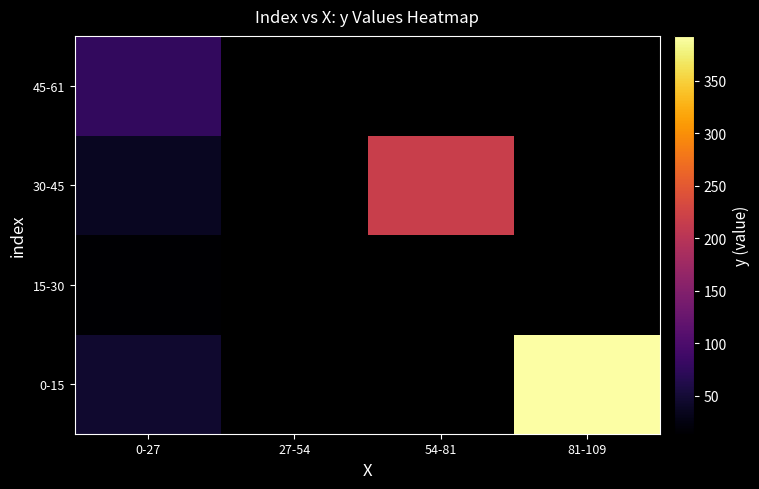

Count the number of categories in the chart.

4